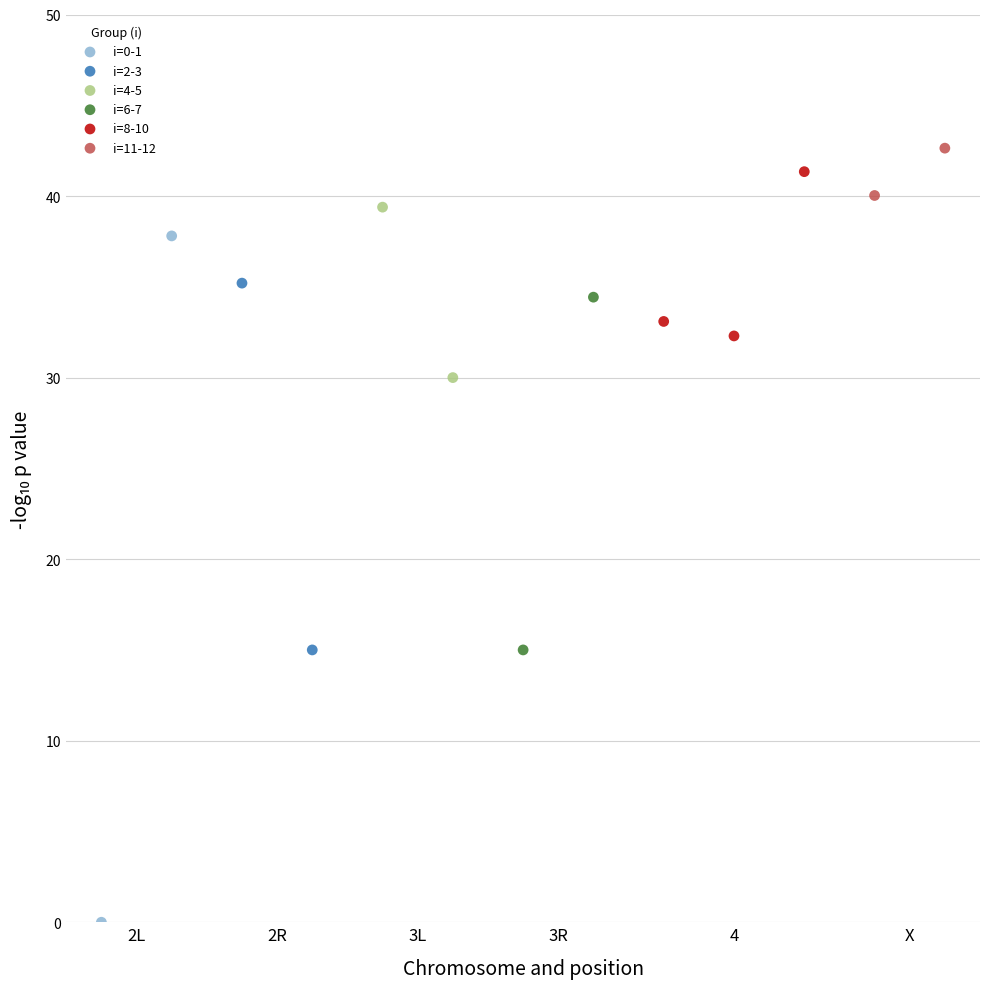

Which series has the largest Y range (max minus min)?

i=0-1